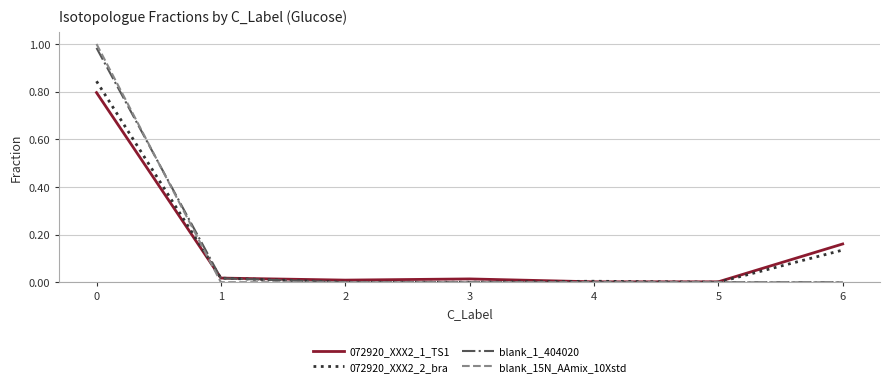

True or false: 072920_XXX2_1_TS1 and blank_15N_AAmix_10Xstd intersect in this chart.

True